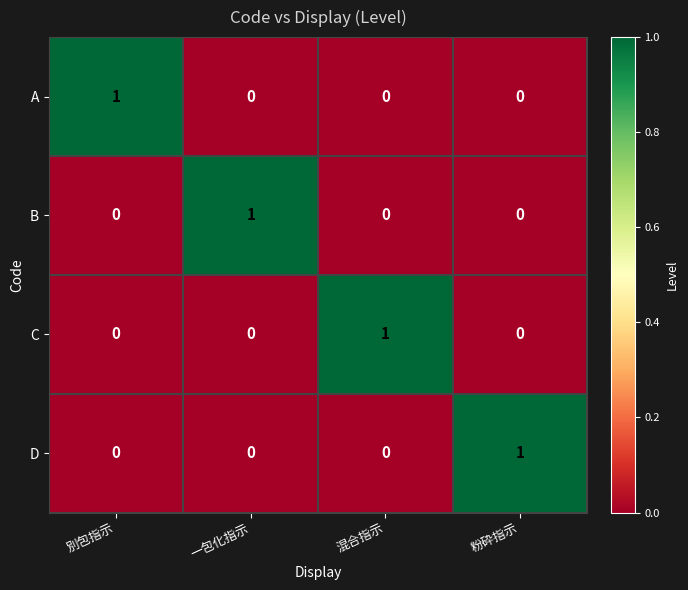

At how many categories does at least one series exceed 0?

4